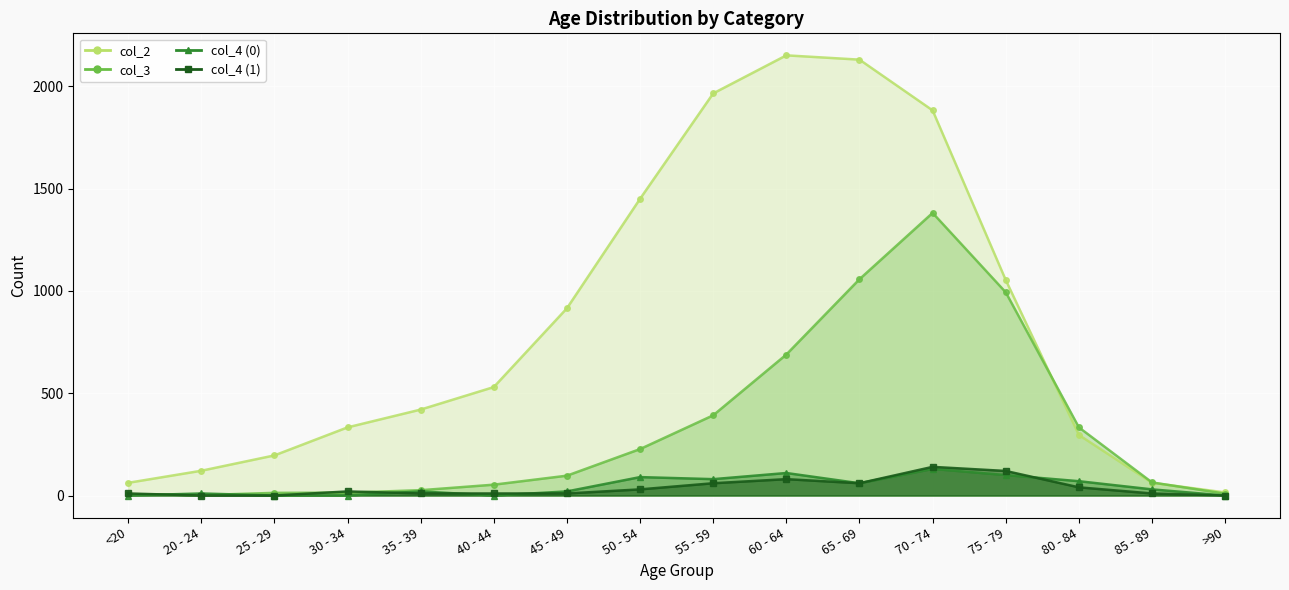

Reading left to right, list all the values displayed in this chart.

col_2: <20=62	20 - 24=121	25 - 29=196	30 - 34=333	35 - 39=420	40 - 44=530	45 - 49=915	50 - 54=1450	55 - 59=1965	60 - 64=2151	65 - 69=2130	70 - 74=1882	75 - 79=1053	80 - 84=296	85 - 89=62	>90=15
col_3: <20=7	20 - 24=2	25 - 29=13	30 - 34=14	35 - 39=26	40 - 44=53	45 - 49=97	50 - 54=227	55 - 59=392	60 - 64=689	65 - 69=1057	70 - 74=1381	75 - 79=993	80 - 84=333	85 - 89=64	>90=9
col_4_0: <20=0	20 - 24=10	25 - 29=0	30 - 34=0	35 - 39=20	40 - 44=0	45 - 49=20	50 - 54=90	55 - 59=80	60 - 64=110	65 - 69=60	70 - 74=130	75 - 79=100	80 - 84=70	85 - 89=30	>90=0
col_4_1: <20=10	20 - 24=0	25 - 29=0	30 - 34=20	35 - 39=10	40 - 44=10	45 - 49=10	50 - 54=30	55 - 59=60	60 - 64=80	65 - 69=60	70 - 74=140	75 - 79=120	80 - 84=40	85 - 89=10	>90=0